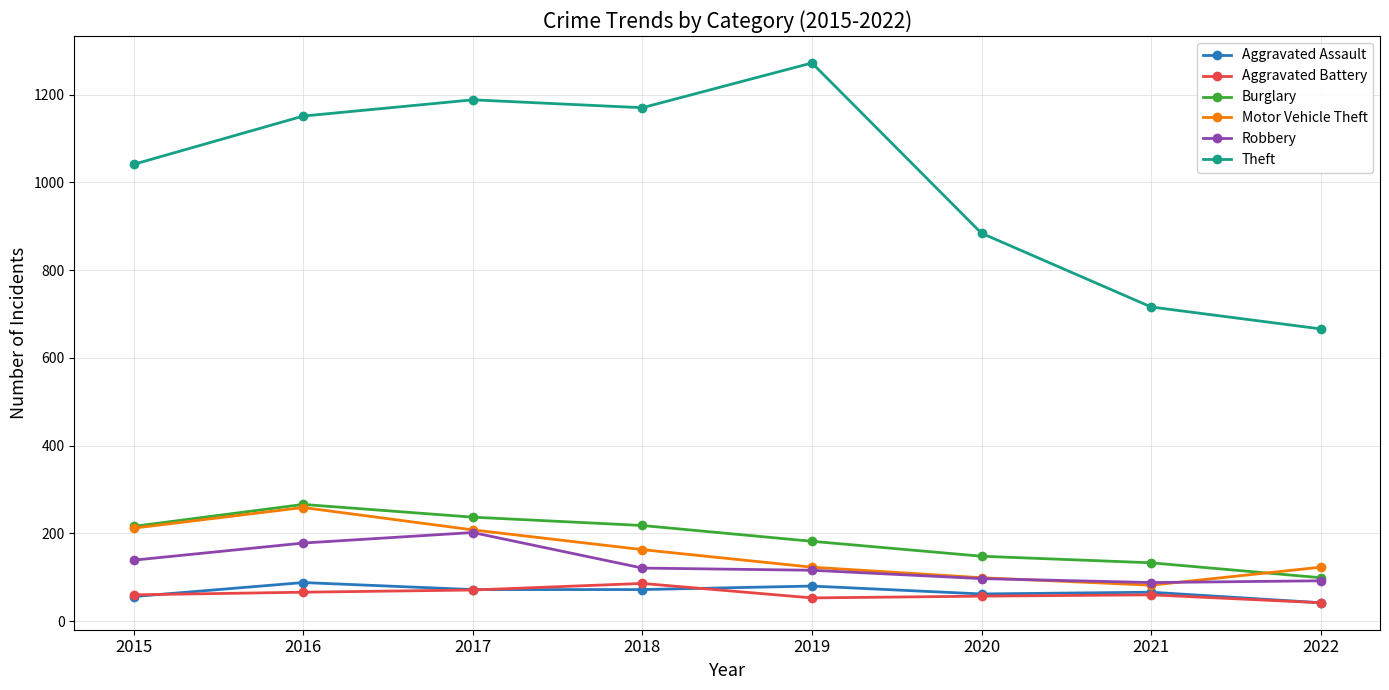

What is the minimum value for Aggravated Assault?

42